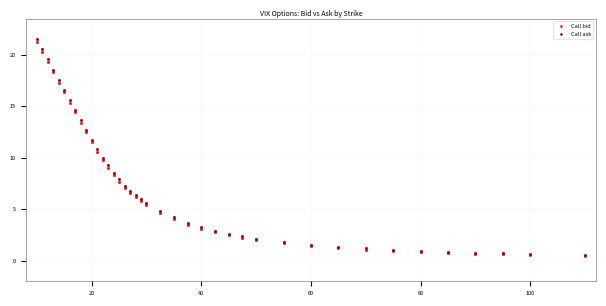

What are all the series names shown in the legend?

Call bid, Call ask